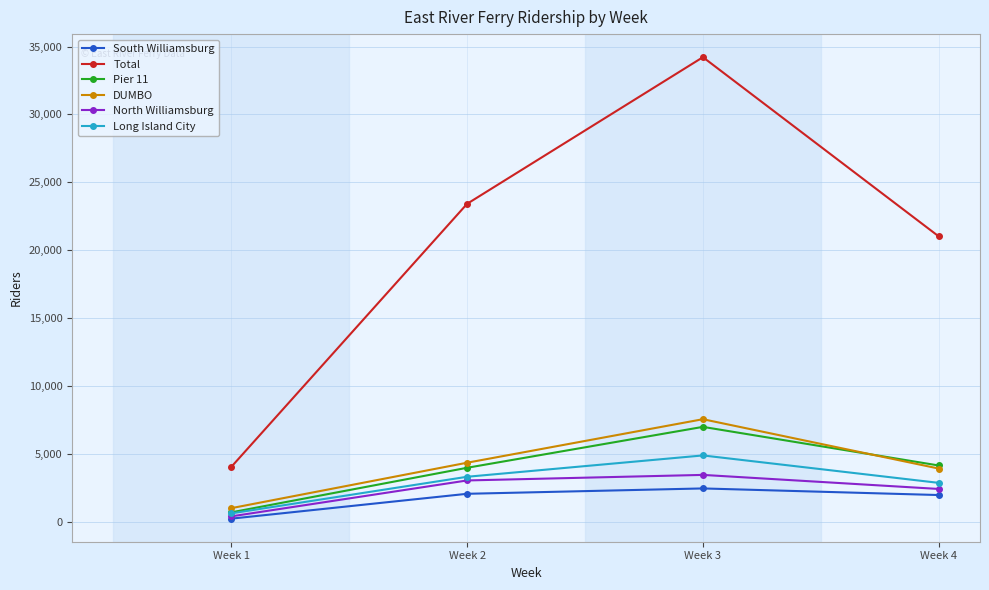

True or false: Total and Pier 11 intersect in this chart.

False